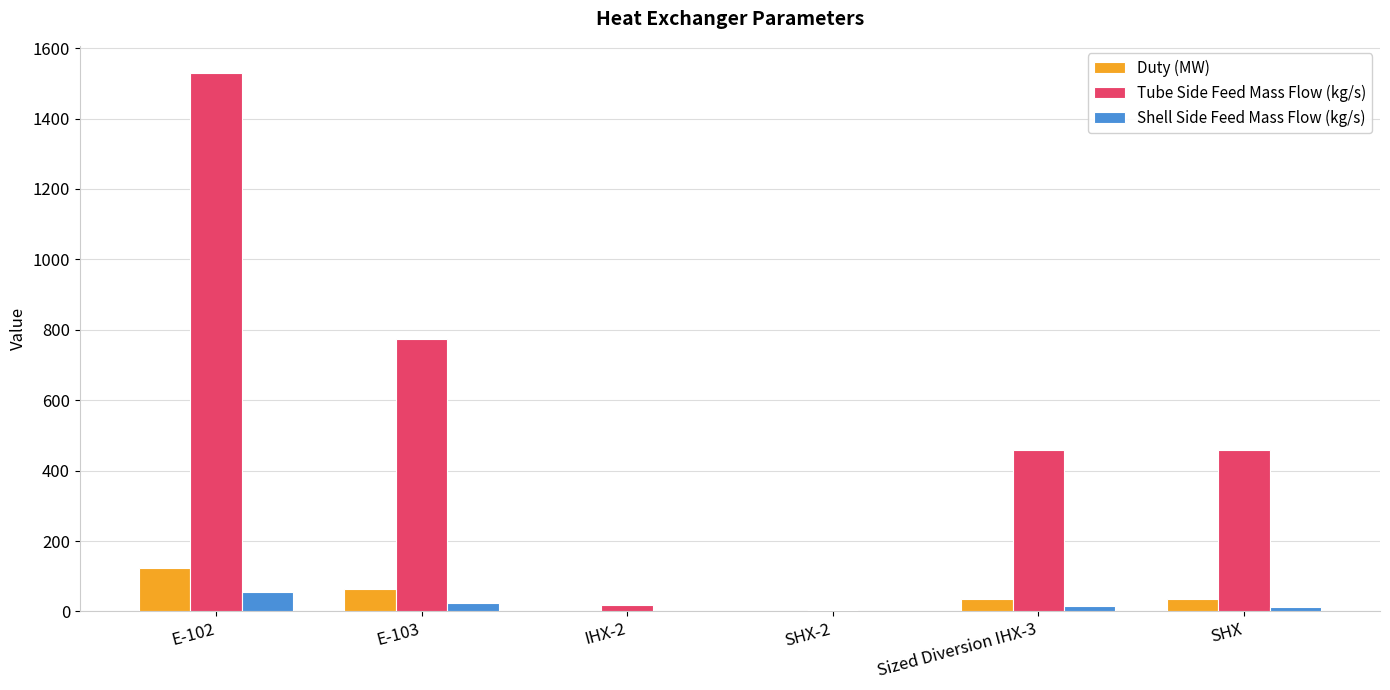

How many groups of bars are there?

6